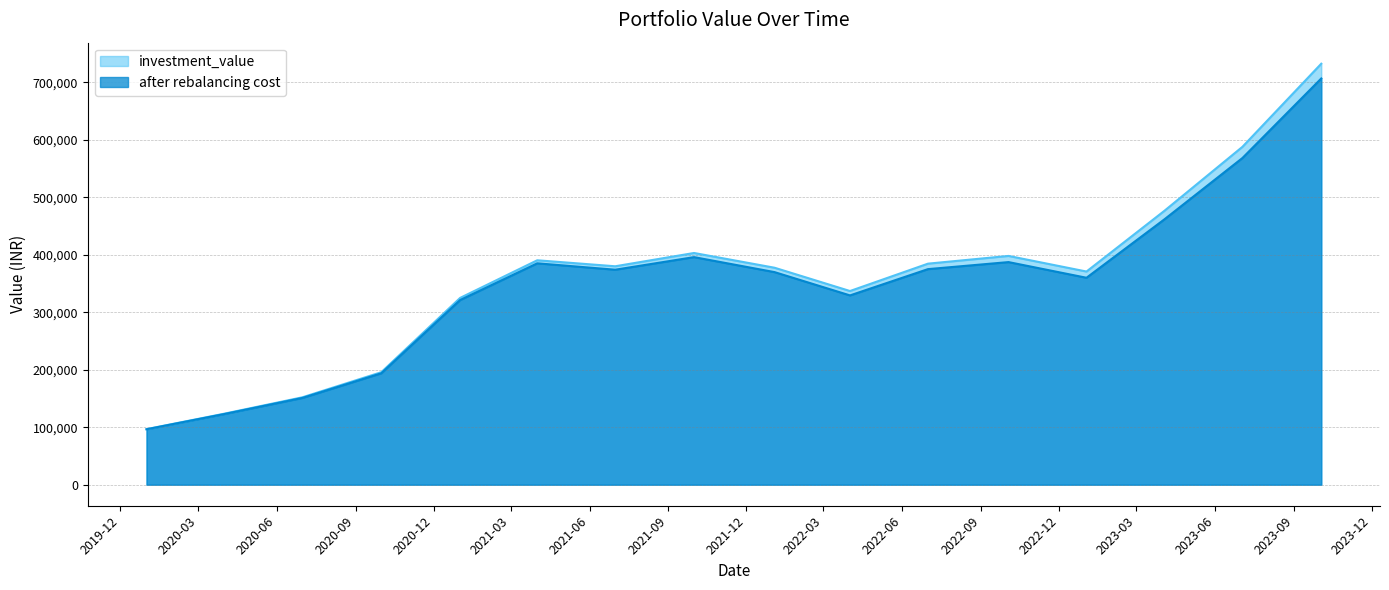

Does the chart have visible grid lines?

Yes